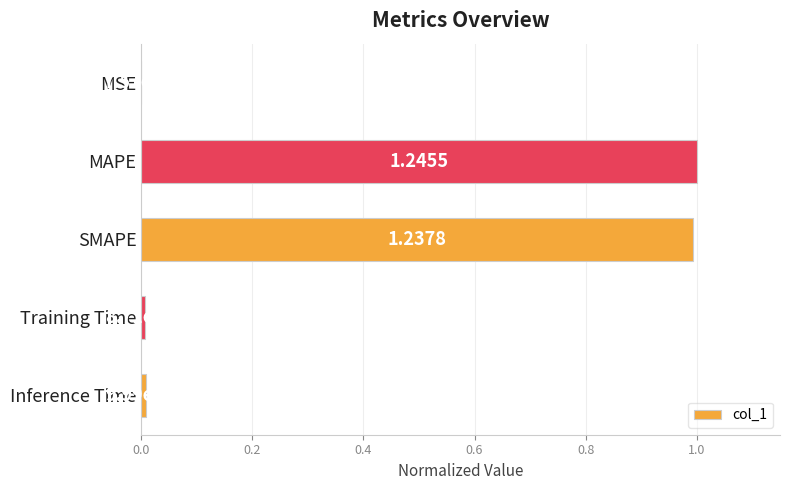

What is the change in value from SMAPE to Training Time?

-1.0